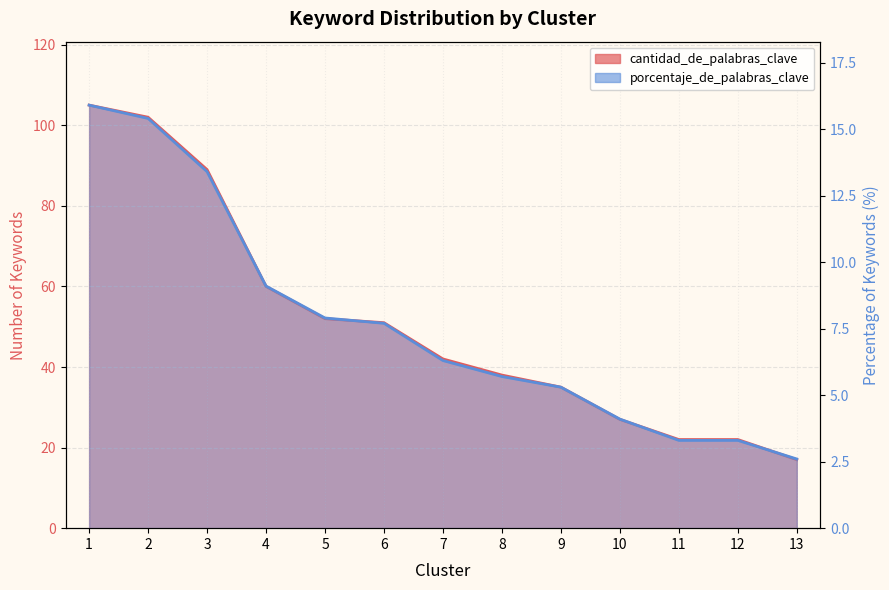

What is the average value of the porcentaje_de_palabras_clave series?

7.7